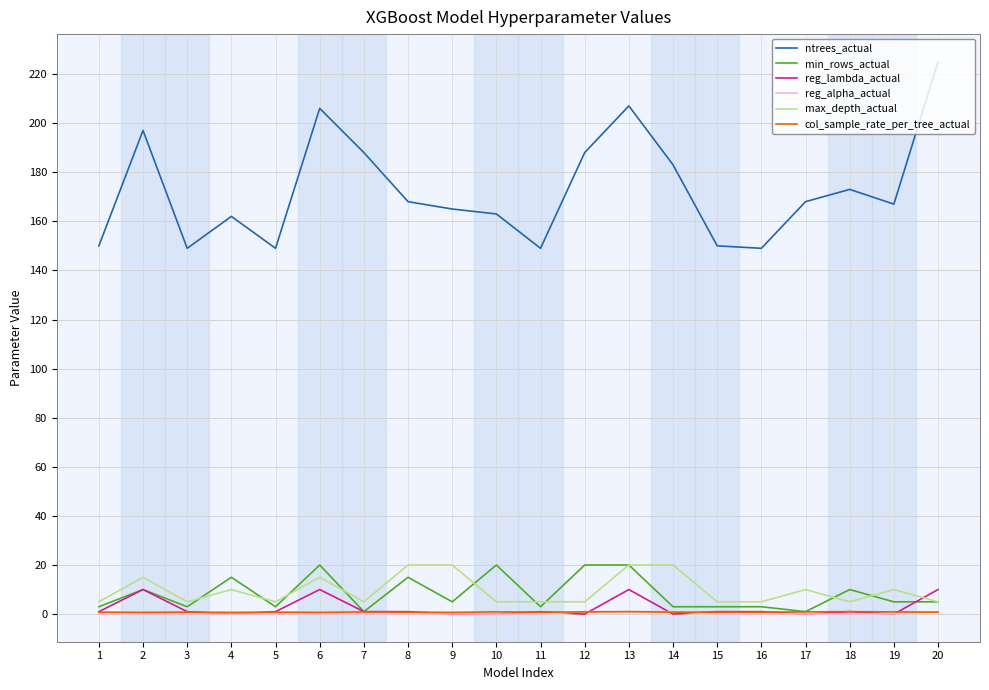

Is this an area chart (filled region under the line)?

No